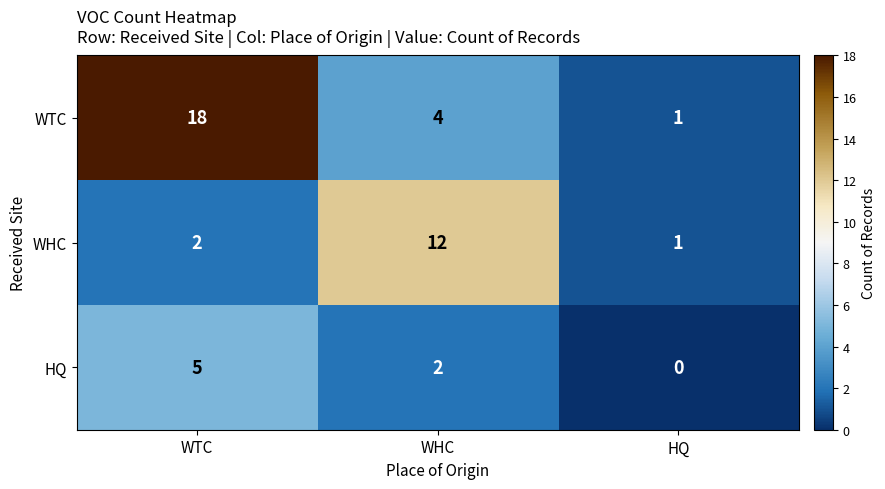

Rank the series by their maximum value, from highest to lowest.

WTC, WHC, HQ